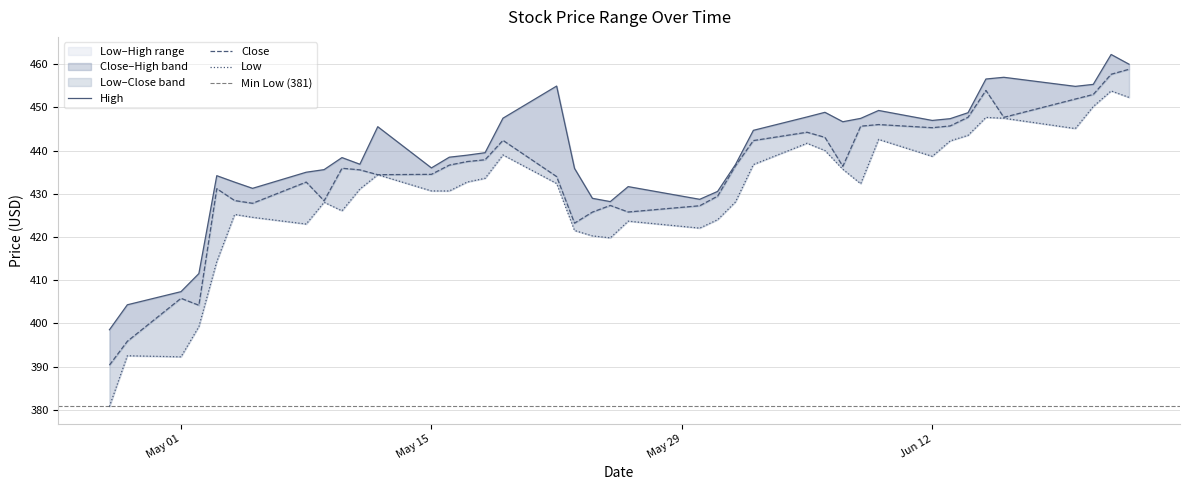

How many interior local valleys does the Low series have?

9